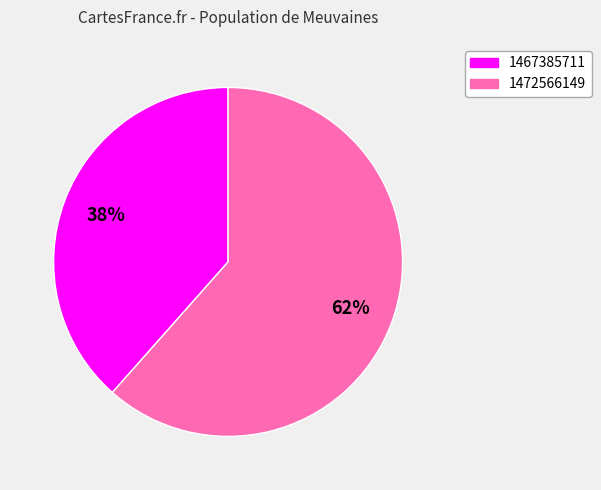

To the nearest percent, what portion does 1472566149 represent?

62%